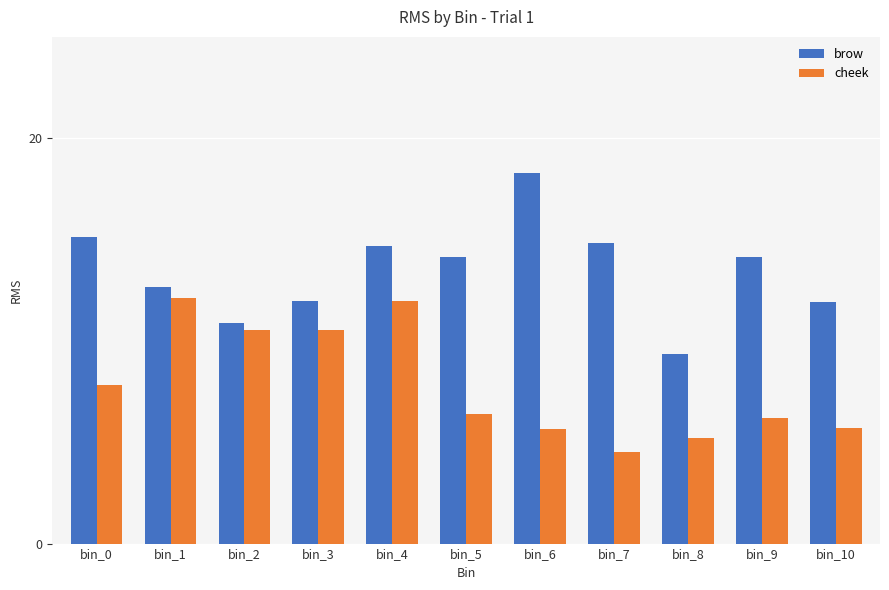

Where does the brow series first go above 14?

bin_0